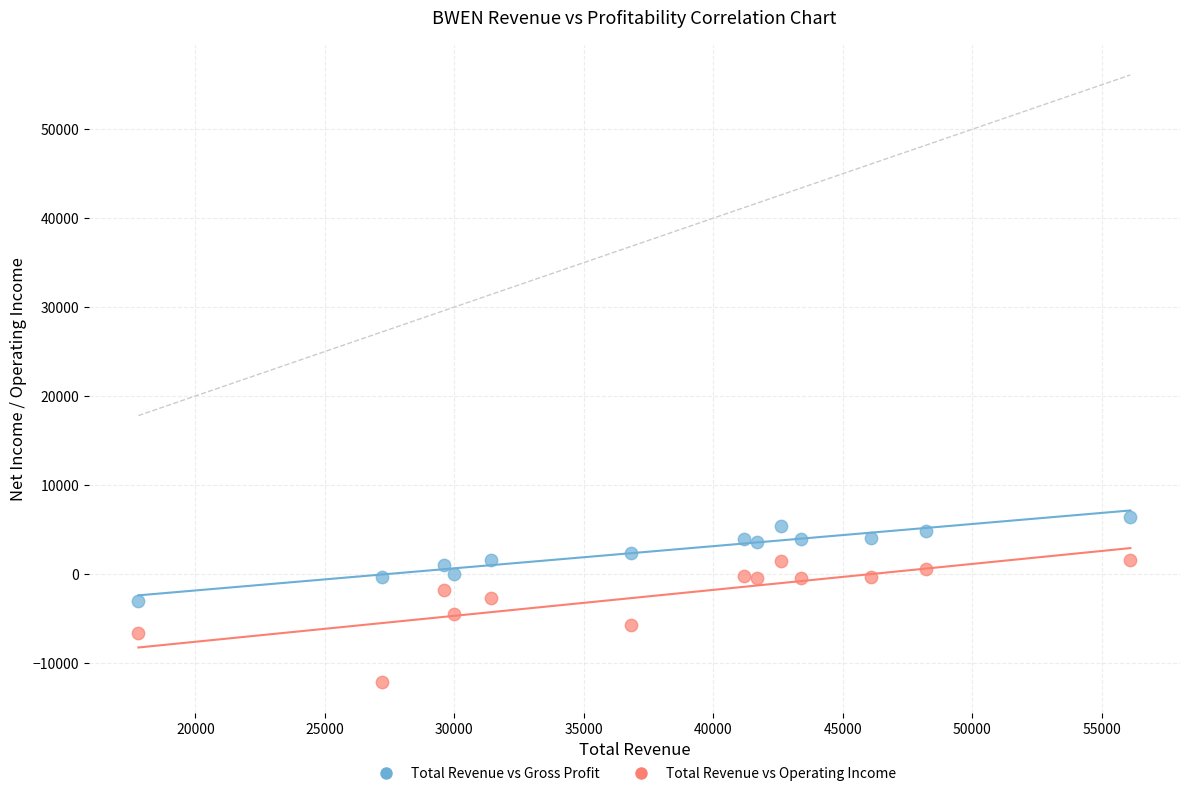

Across all data points, what is the range of X values (max minus min)?

38300